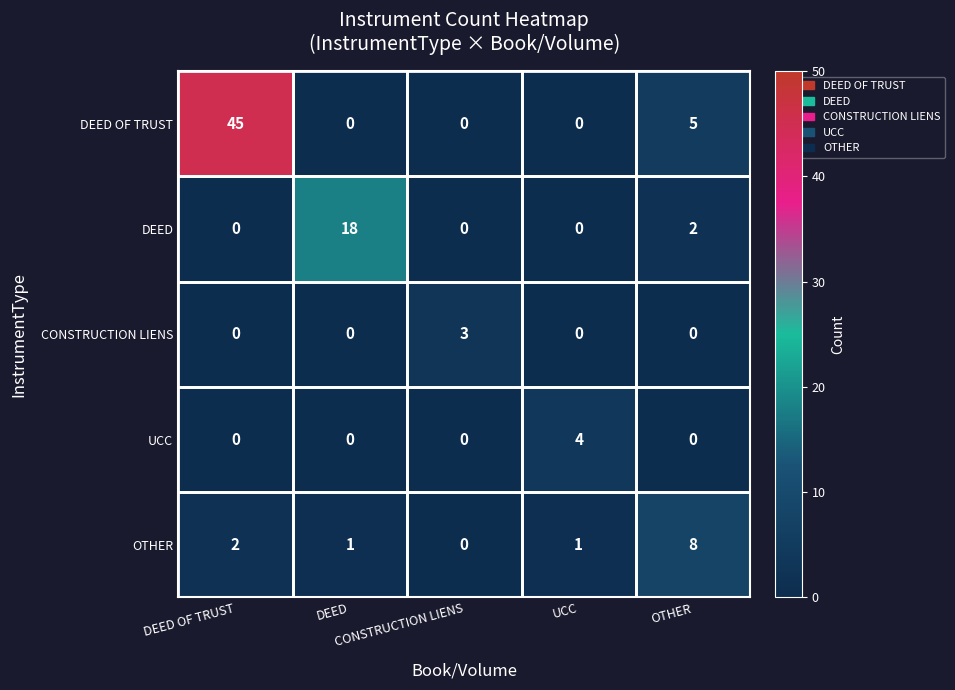

What is the greatest value displayed?

45